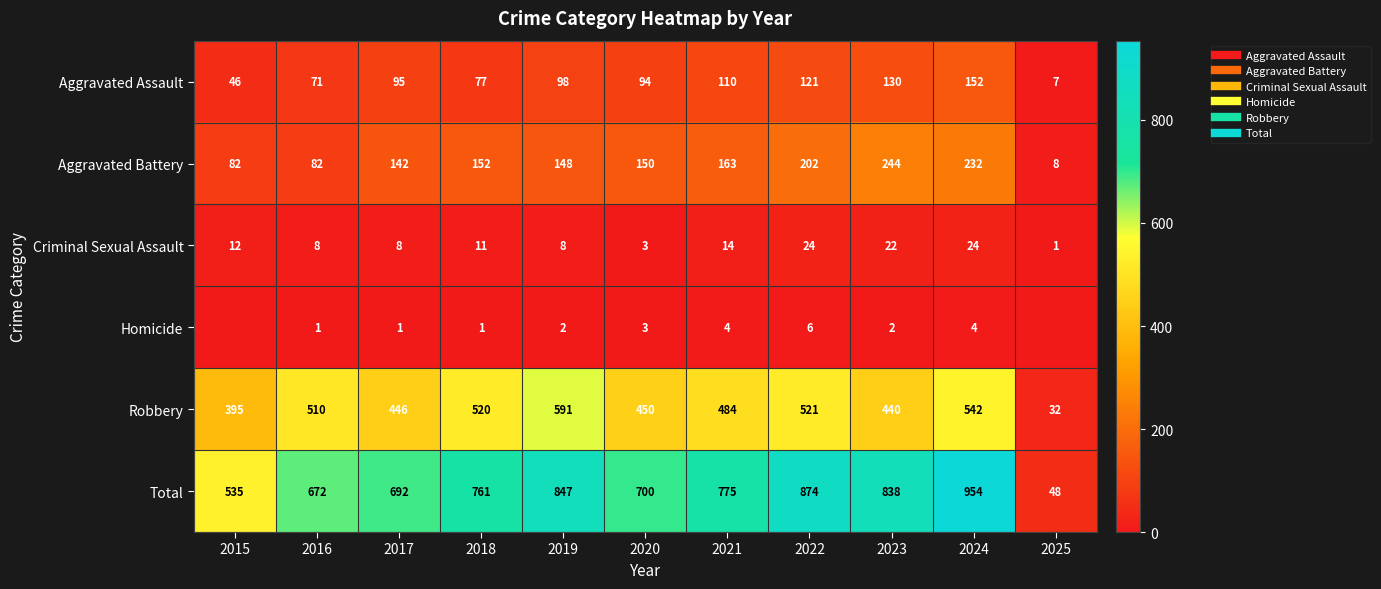

Between 2018 and 2023, which series saw the biggest shift?

Aggravated Battery